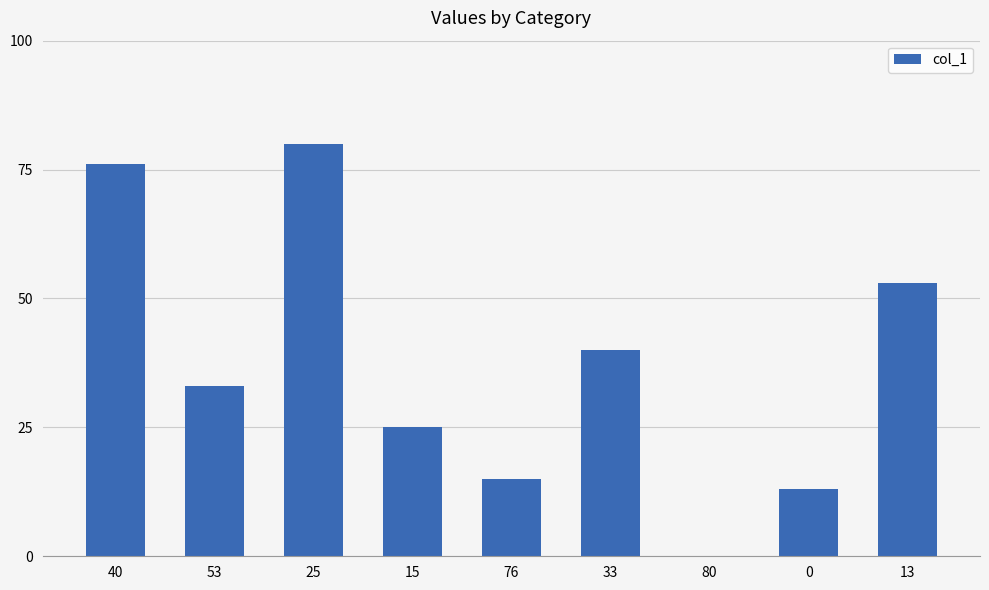

What is the sum of all values?

335